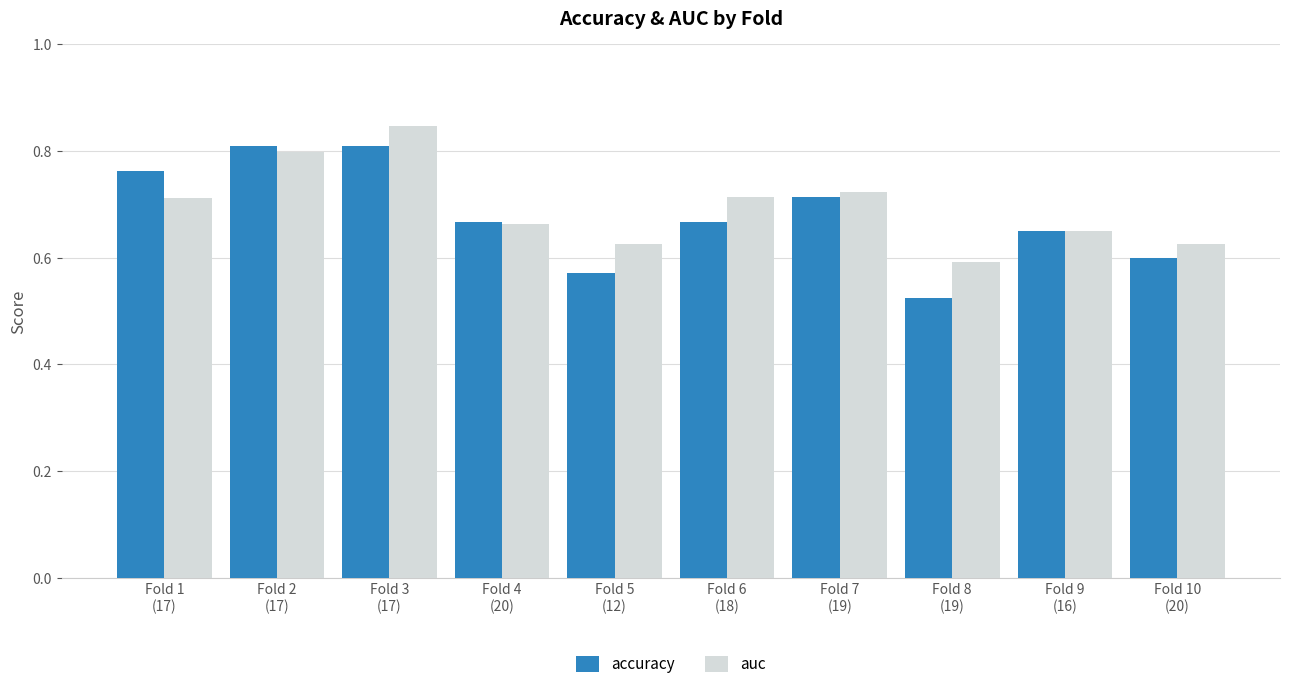

At Fold 2
(17), list the series in order from largest to smallest.

accuracy, auc